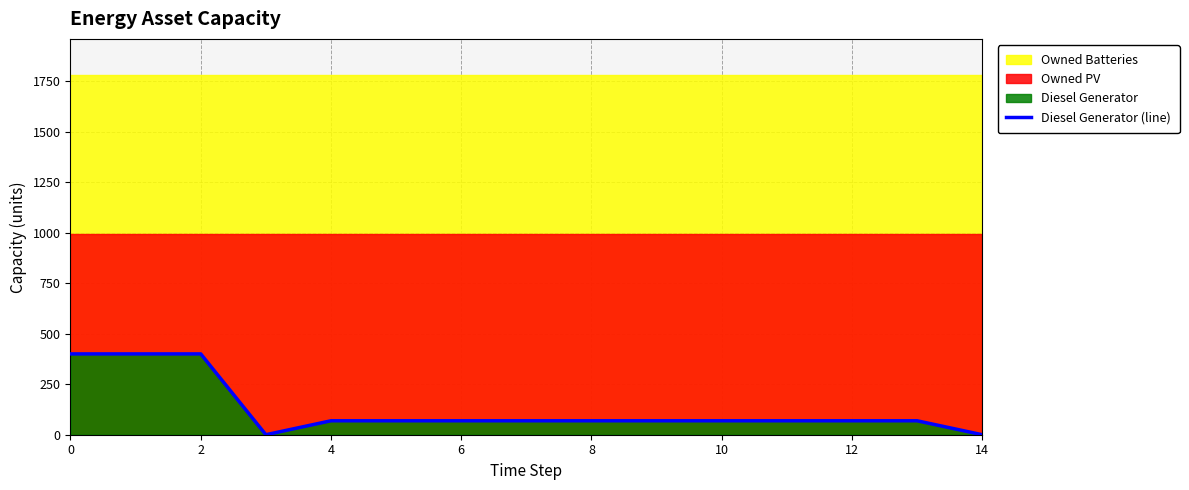

What is the approximate value at 13, to the nearest 5?

70